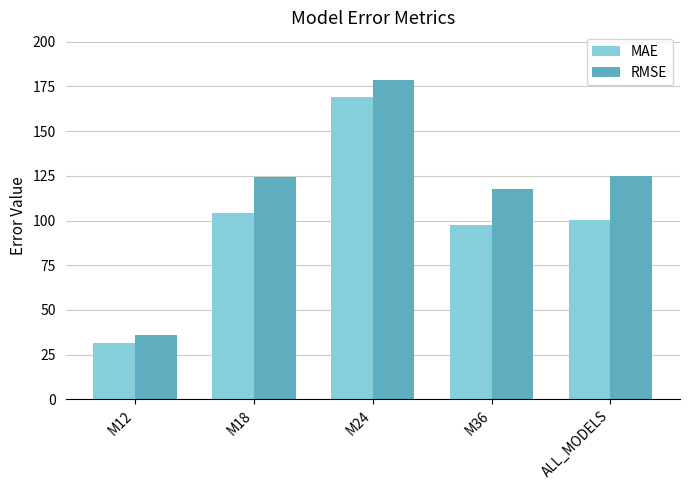

Which series changed the most between M12 and M36?

RMSE